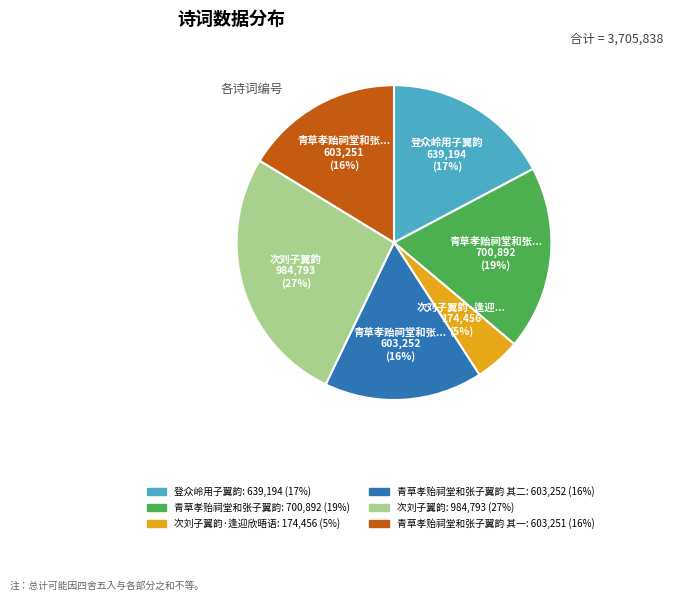

To the nearest percent, what is the difference between the largest and smallest slice percentages?

22%